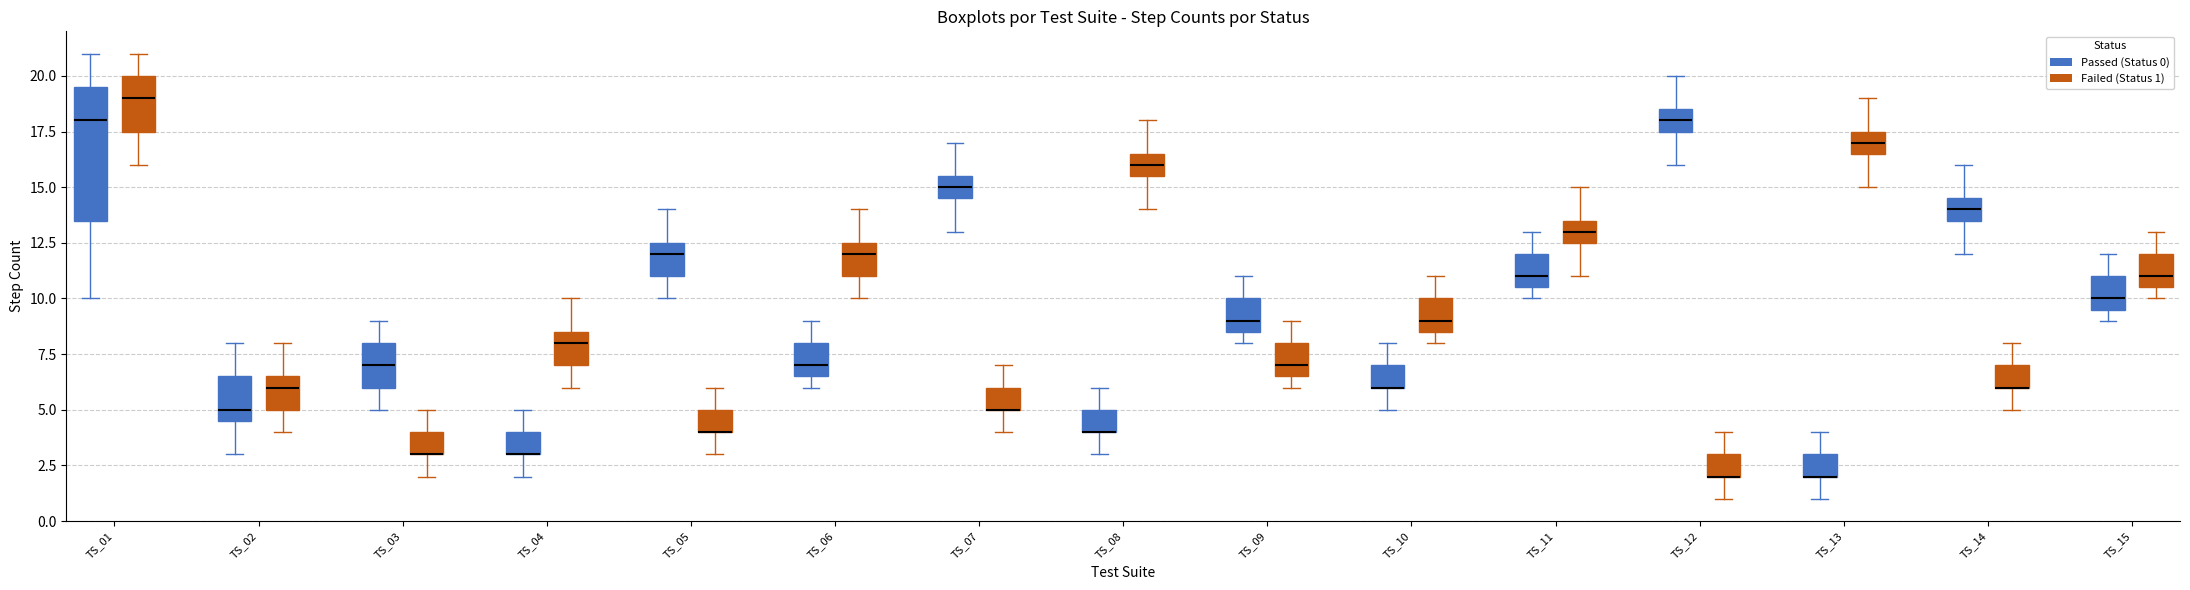

Reading left to right, read every box against the y-axis: the position of its median line, the range the box covers, and the ends of its whiskers. The values are not printed on the chart, so give them approximately, as read against the axis.

TS_01 (Passed (Status 0)): median 18.0, box 13.5 to 19.5, whiskers 10.0 to 21.0
TS_01 (Failed (Status 1)): median 19.0, box 17.5 to 20.0, whiskers 16.0 to 21.0
TS_02 (Passed (Status 0)): median 5.0, box 4.5 to 6.5, whiskers 3.0 to 8.0
TS_02 (Failed (Status 1)): median 6.0, box 5.0 to 6.5, whiskers 4.0 to 8.0
TS_03 (Passed (Status 0)): median 7.0, box 6.0 to 8.0, whiskers 5.0 to 9.0
TS_03 (Failed (Status 1)): median 3.0 (drawn on the box's lower edge), box 3.0 to 4.0, whiskers 2.0 to 5.0
TS_04 (Passed (Status 0)): median 3.0 (drawn on the box's lower edge), box 3.0 to 4.0, whiskers 2.0 to 5.0
TS_04 (Failed (Status 1)): median 8.0, box 7.0 to 8.5, whiskers 6.0 to 10.0
TS_05 (Passed (Status 0)): median 12.0, box 11.0 to 12.5, whiskers 10.0 to 14.0
TS_05 (Failed (Status 1)): median 4.0 (drawn on the box's lower edge), box 4.0 to 5.0, whiskers 3.0 to 6.0
TS_06 (Passed (Status 0)): median 7.0, box 6.5 to 8.0, whiskers 6.0 to 9.0
TS_06 (Failed (Status 1)): median 12.0, box 11.0 to 12.5, whiskers 10.0 to 14.0
TS_07 (Passed (Status 0)): median 15.0, box 14.5 to 15.5, whiskers 13.0 to 17.0
TS_07 (Failed (Status 1)): median 5.0 (drawn on the box's lower edge), box 5.0 to 6.0, whiskers 4.0 to 7.0
TS_08 (Passed (Status 0)): median 4.0 (drawn on the box's lower edge), box 4.0 to 5.0, whiskers 3.0 to 6.0
TS_08 (Failed (Status 1)): median 16.0, box 15.5 to 16.5, whiskers 14.0 to 18.0
TS_09 (Passed (Status 0)): median 9.0, box 8.5 to 10.0, whiskers 8.0 to 11.0
TS_09 (Failed (Status 1)): median 7.0, box 6.5 to 8.0, whiskers 6.0 to 9.0
TS_10 (Passed (Status 0)): median 6.0 (drawn on the box's lower edge), box 6.0 to 7.0, whiskers 5.0 to 8.0
TS_10 (Failed (Status 1)): median 9.0, box 8.5 to 10.0, whiskers 8.0 to 11.0
TS_11 (Passed (Status 0)): median 11.0, box 10.5 to 12.0, whiskers 10.0 to 13.0
TS_11 (Failed (Status 1)): median 13.0, box 12.5 to 13.5, whiskers 11.0 to 15.0
TS_12 (Passed (Status 0)): median 18.0, box 17.5 to 18.5, whiskers 16.0 to 20.0
TS_12 (Failed (Status 1)): median 2.0 (drawn on the box's lower edge), box 2.0 to 3.0, whiskers 1.0 to 4.0
TS_13 (Passed (Status 0)): median 2.0 (drawn on the box's lower edge), box 2.0 to 3.0, whiskers 1.0 to 4.0
TS_13 (Failed (Status 1)): median 17.0, box 16.5 to 17.5, whiskers 15.0 to 19.0
TS_14 (Passed (Status 0)): median 14.0, box 13.5 to 14.5, whiskers 12.0 to 16.0
TS_14 (Failed (Status 1)): median 6.0 (drawn on the box's lower edge), box 6.0 to 7.0, whiskers 5.0 to 8.0
TS_15 (Passed (Status 0)): median 10.0, box 9.5 to 11.0, whiskers 9.0 to 12.0
TS_15 (Failed (Status 1)): median 11.0, box 10.5 to 12.0, whiskers 10.0 to 13.0